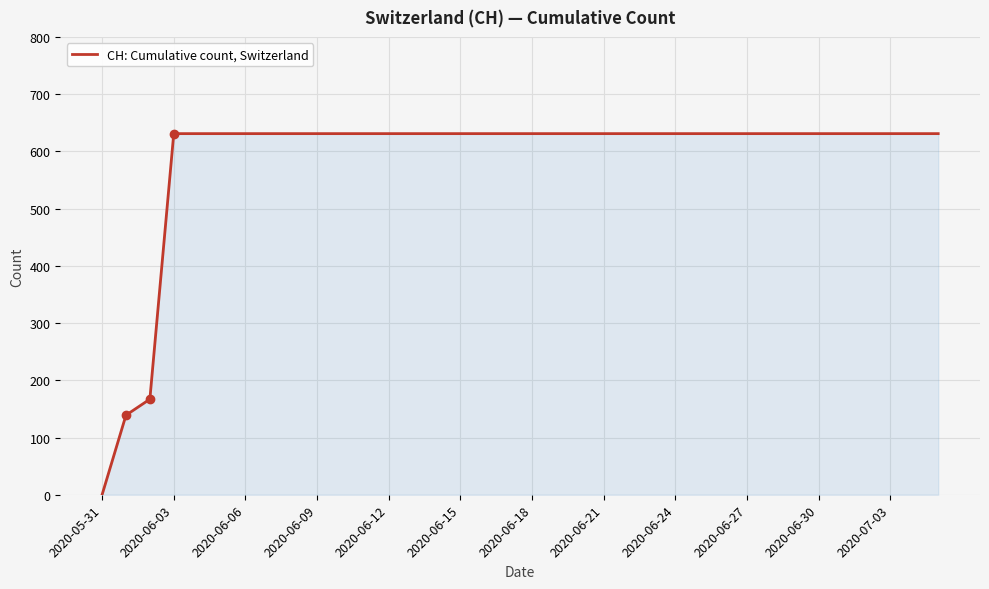

What is the greatest value displayed?

631